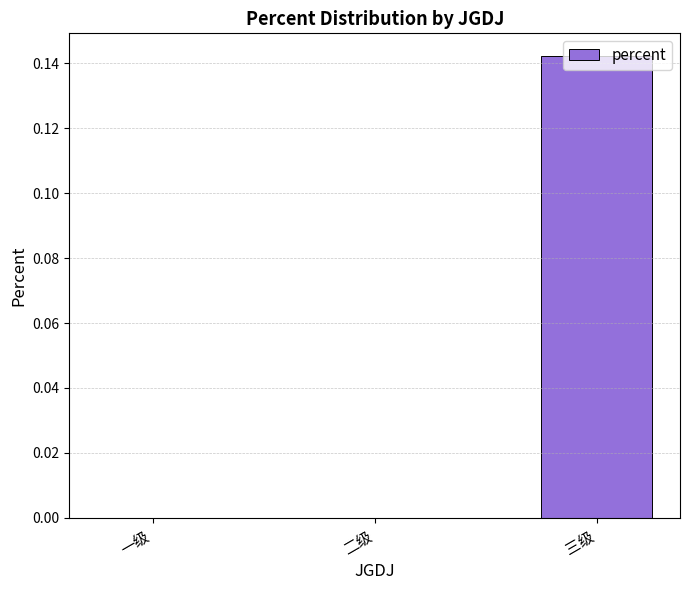

Which has a higher value, 二级 or 三级?

三级